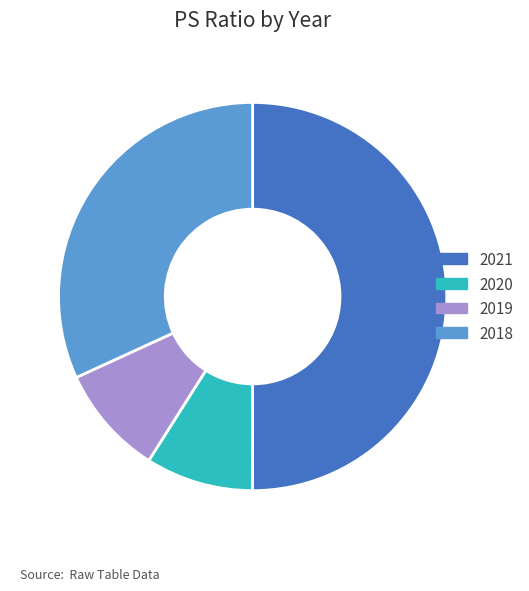

Do 2020 and 2018 together represent more than half of the pie?

No